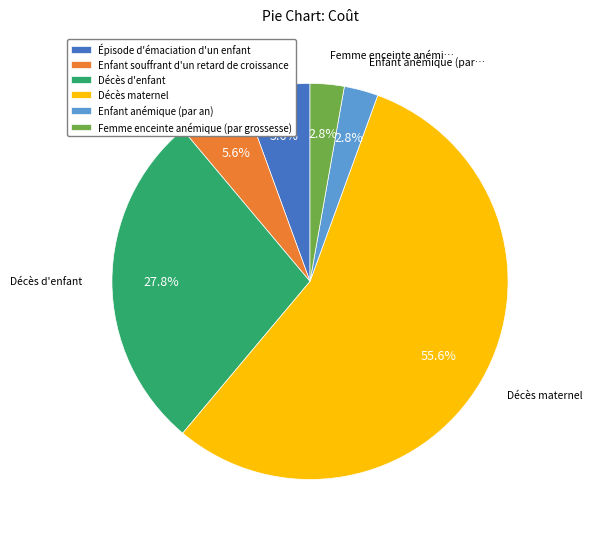

To the nearest percent, what is the difference between the largest and smallest slice percentages?

53%